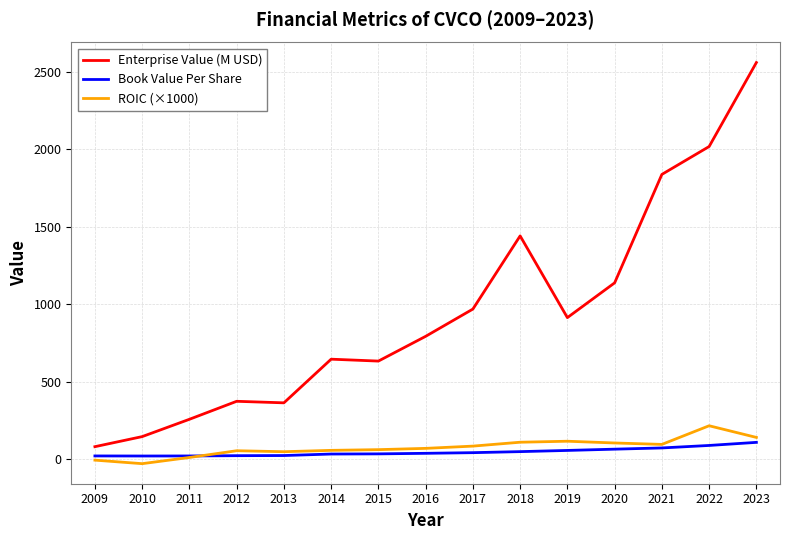

What is the spread (max minus min) of values at 2011?

246.3